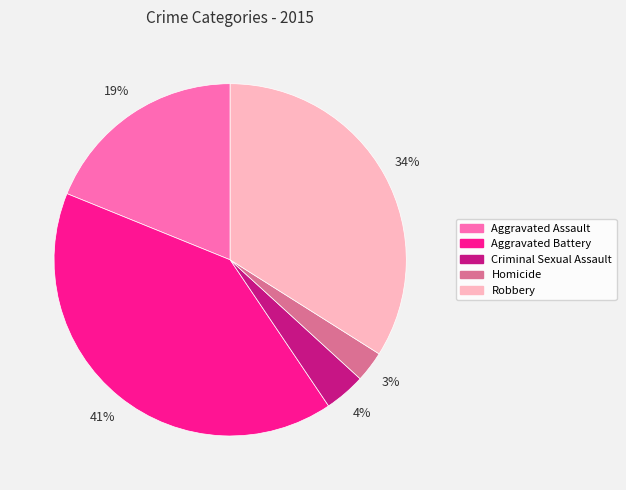

To the nearest percent, what is the difference between the Robbery and Aggravated Battery slice percentages?

7%